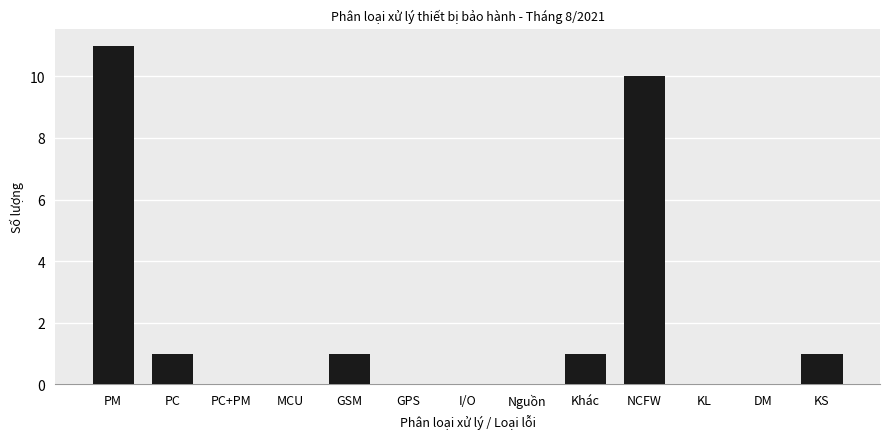

Which has a higher value, PC or KL?

PC